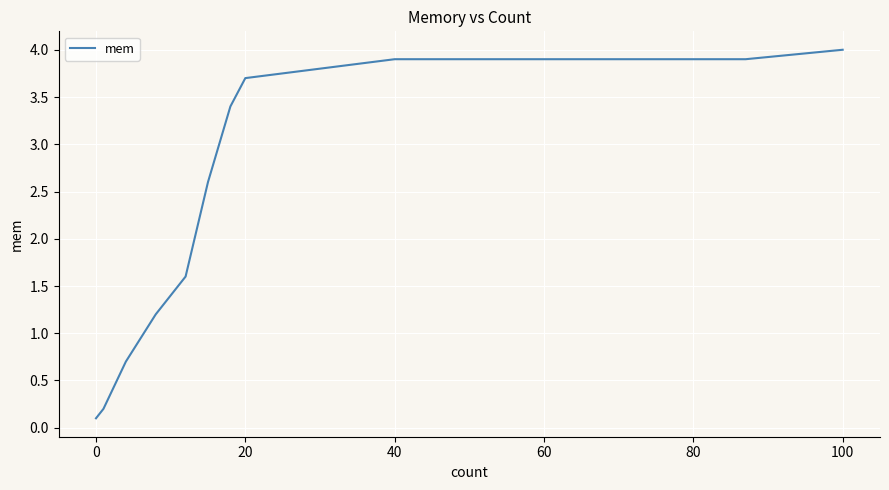

Count the number of values greater than 3.

7